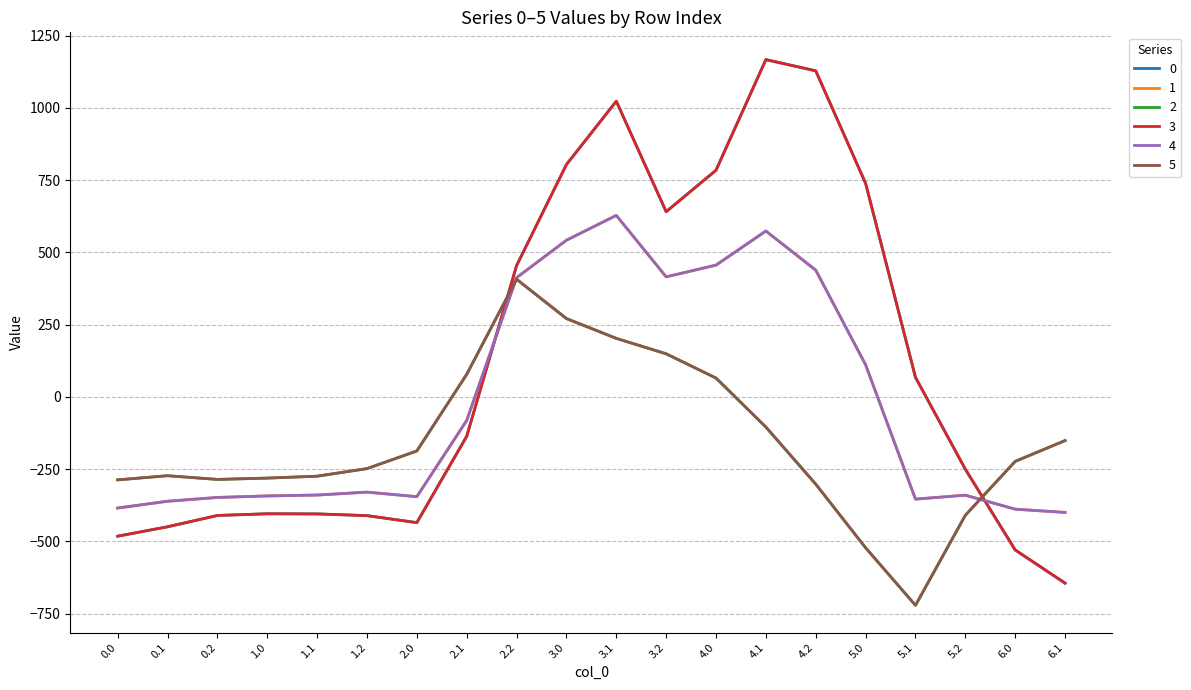

What is the average value of the 5 series?

-154.8